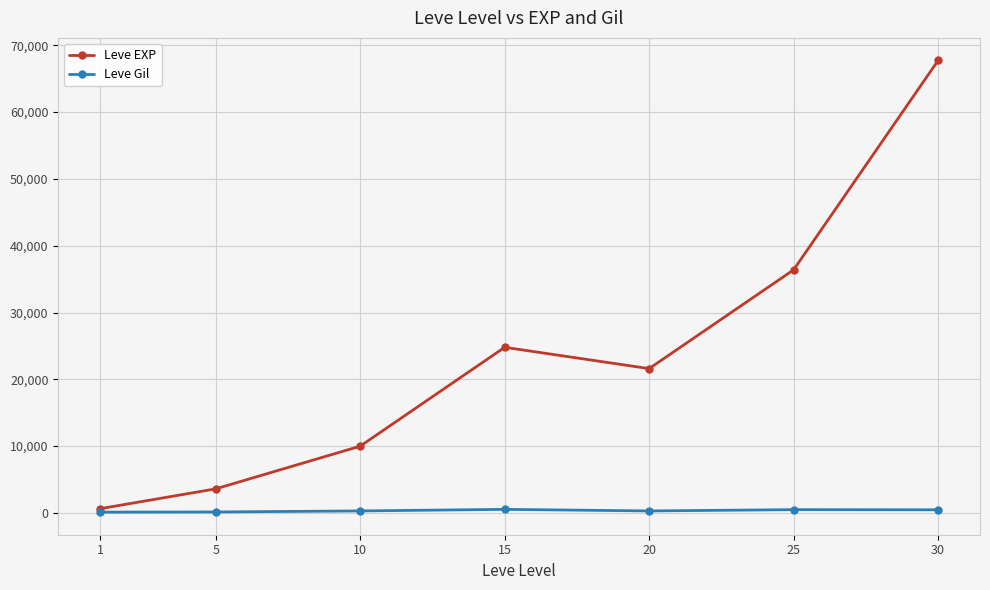

What is the total value across all series at 20?

21892